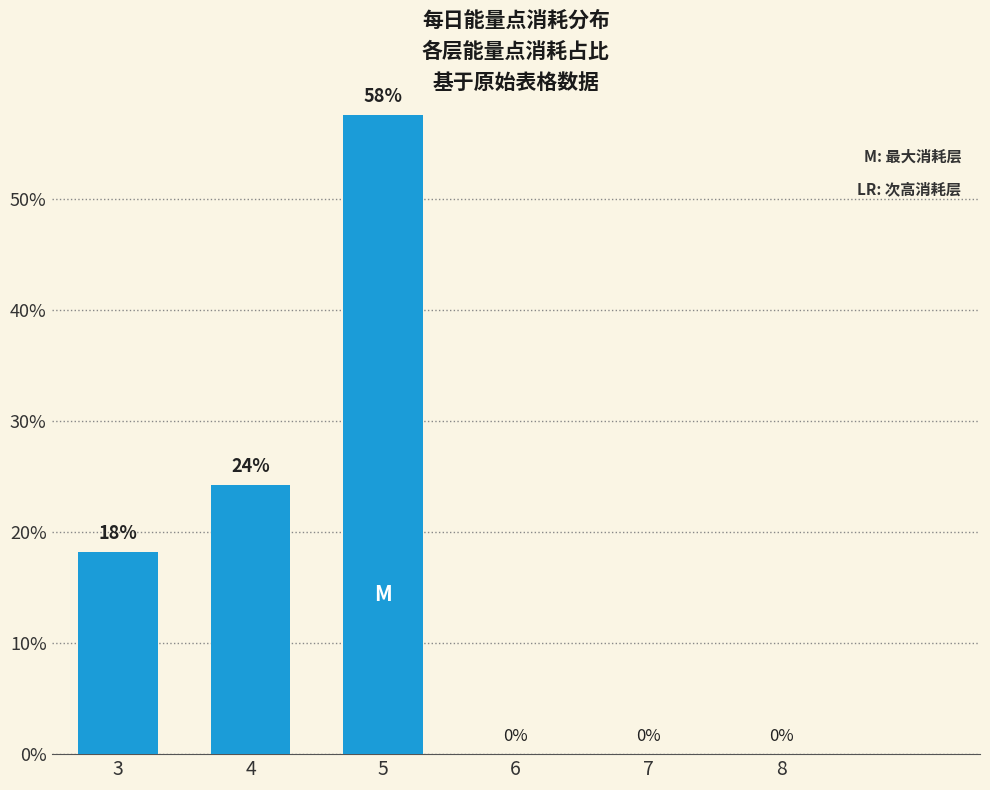

Where is the data nearest to the value 28?

4